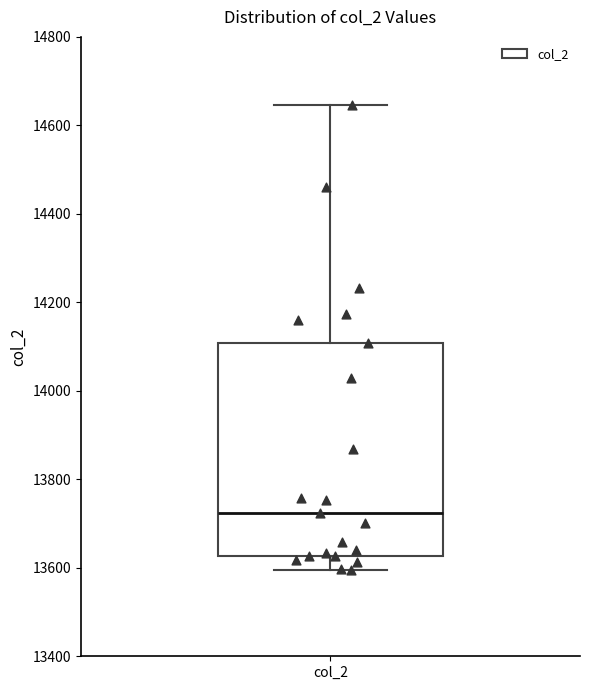

Where does the upper whisker of the box for col_2 end on the y-axis? The values are not printed on the chart, so give them approximately, as read against the axis.

14640